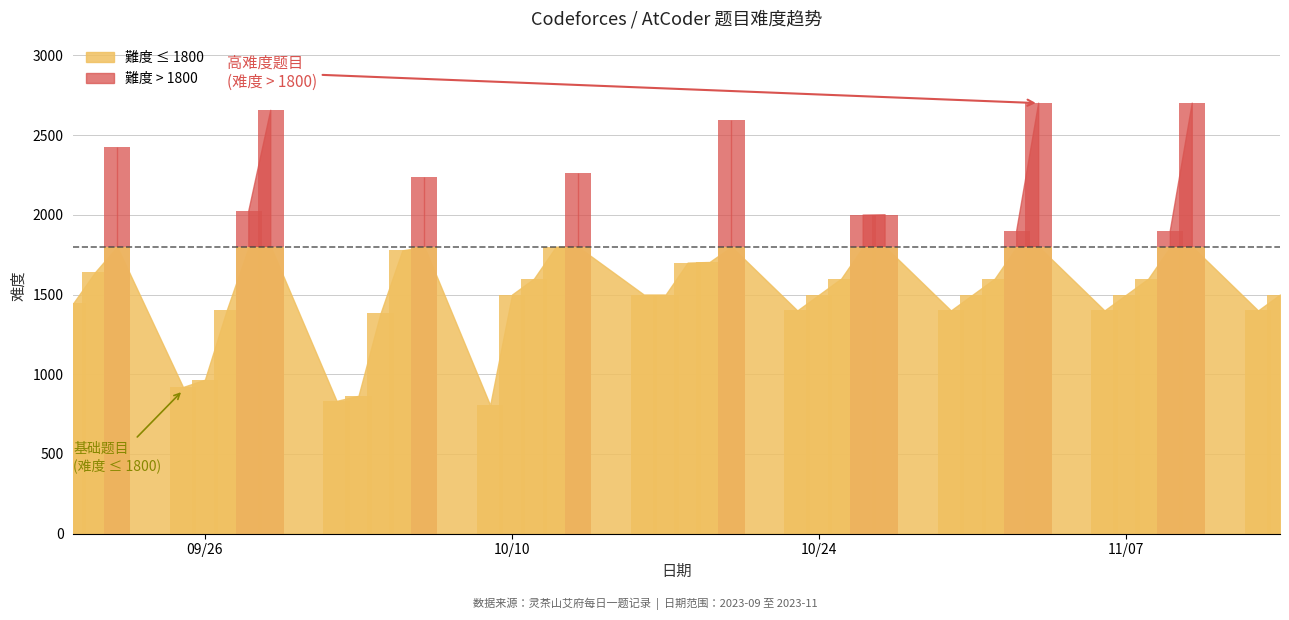

What is the change in value from 2023-10-20 to 2023-09-26?

-1627